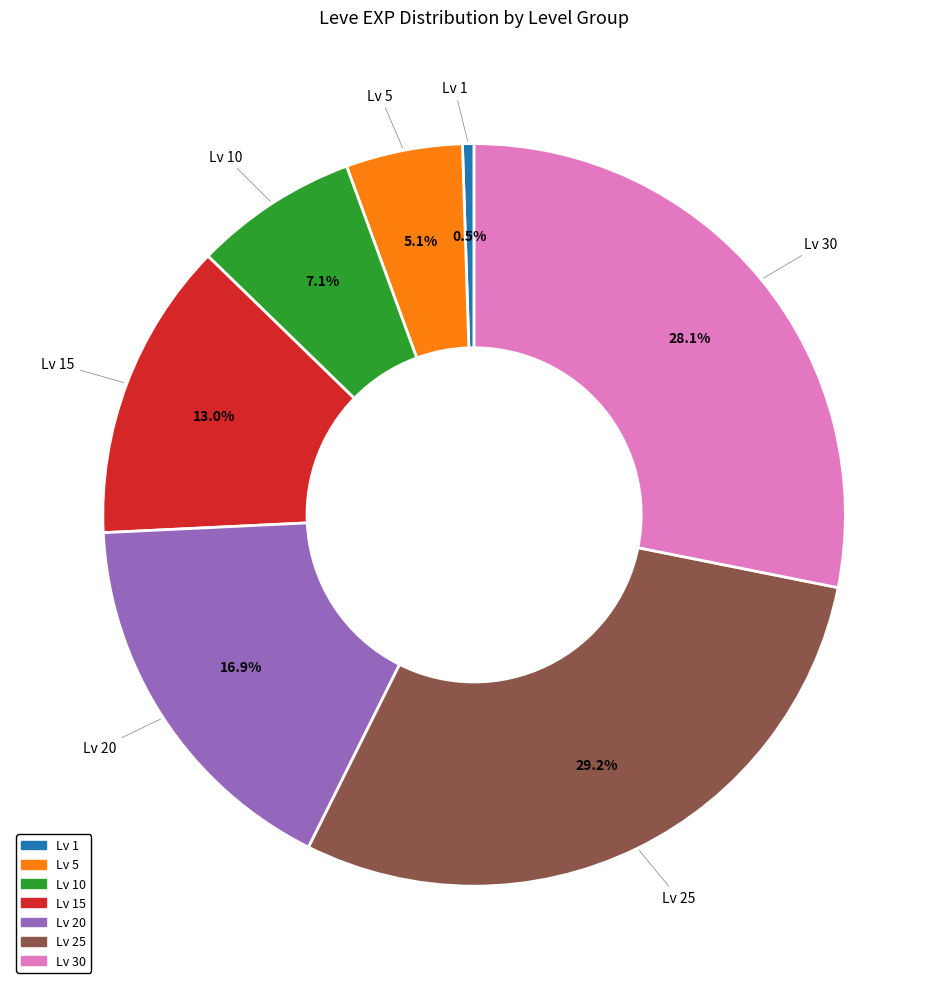

Does any single category account for the majority?

No